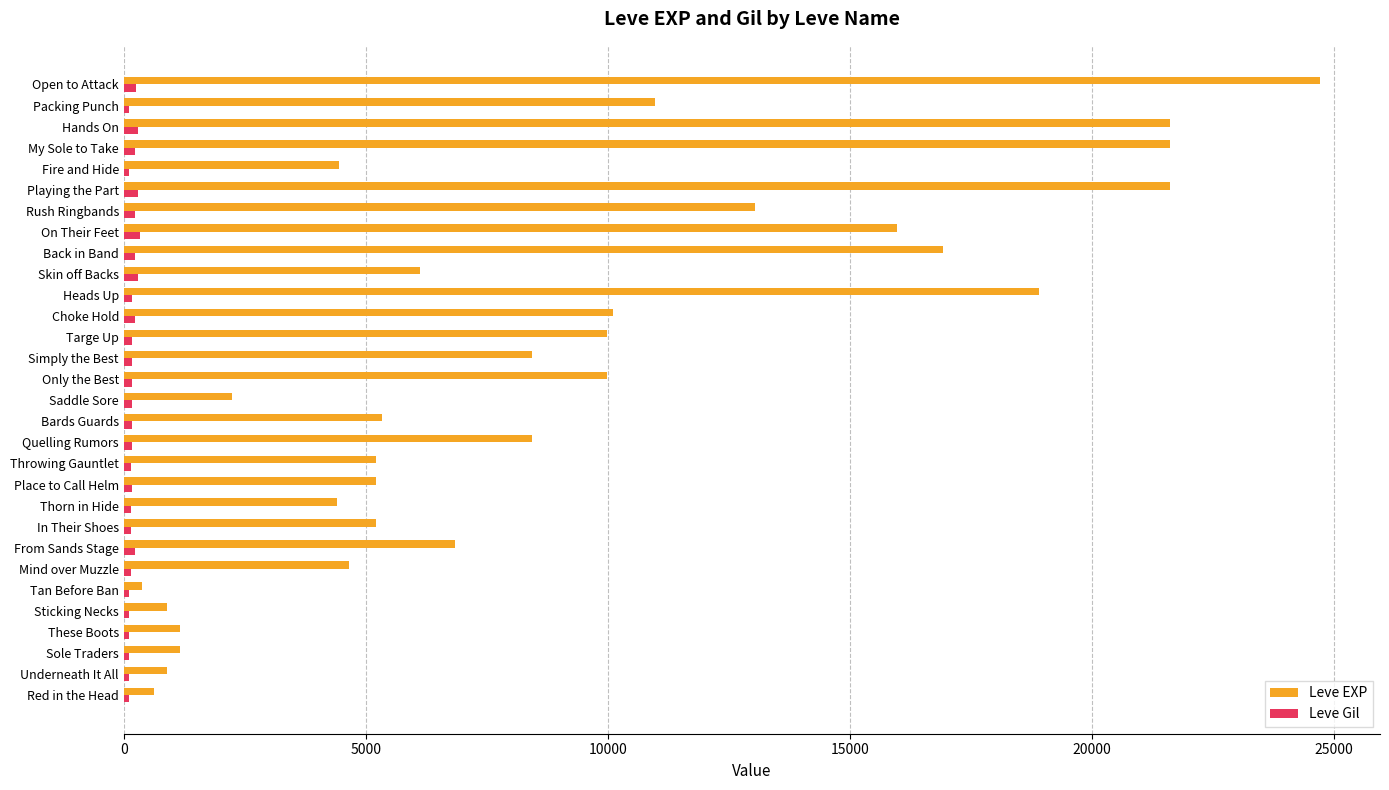

The value of Leve EXP at Mind over Muzzle is 1165. True or false?

False